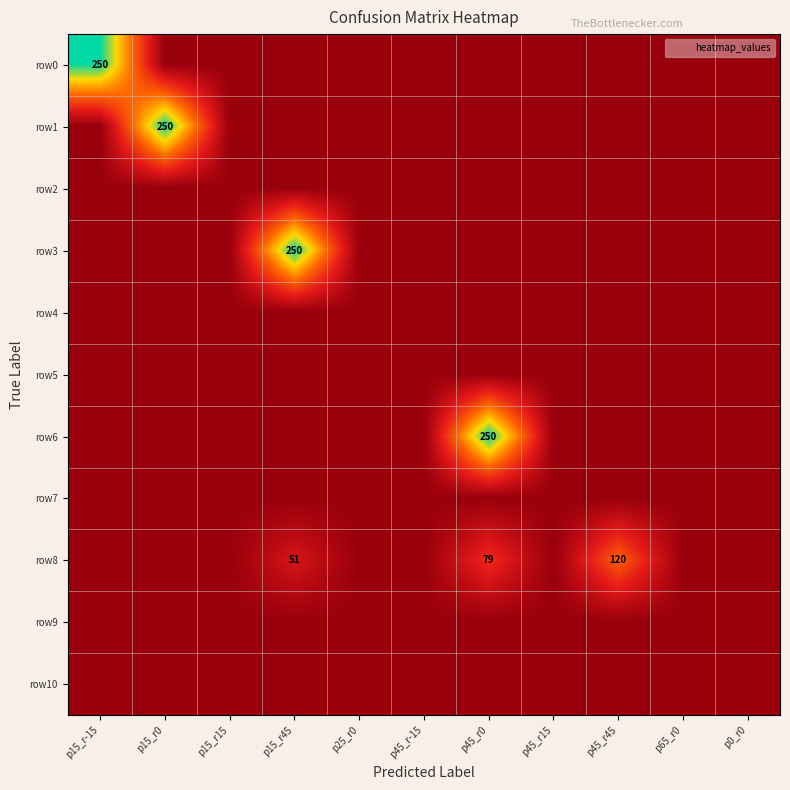

List the labels in order of row5 value, smallest first.

p15_r-15, p15_r0, p15_r15, p15_r45, p25_r0, p45_r-15, p45_r0, p45_r15, p45_r45, p65_r0, p0_r0